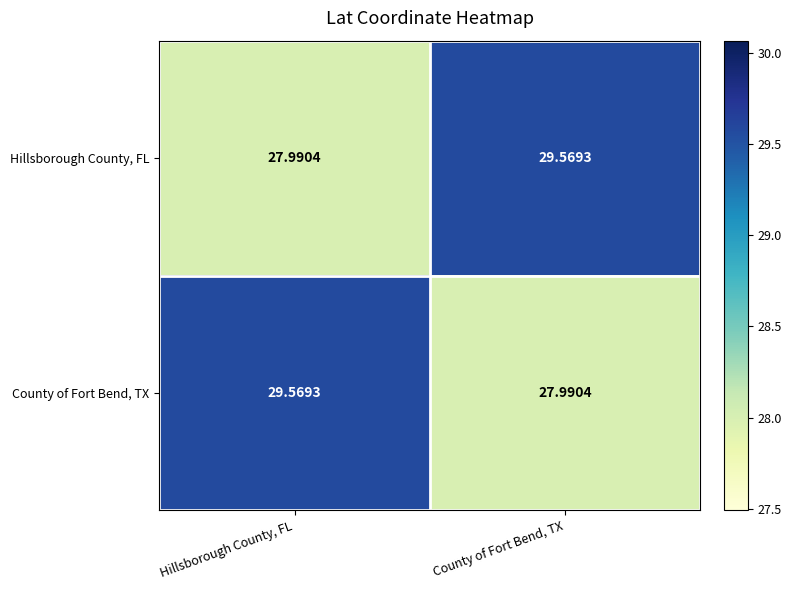

At which label does County of Fort Bend, TX first exceed 29?

Hillsborough County, FL